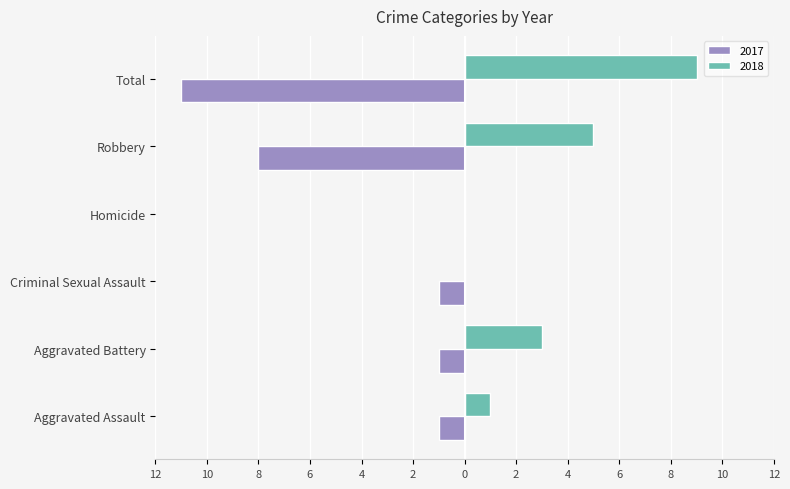

What are all the series names shown in the legend?

2017, 2018